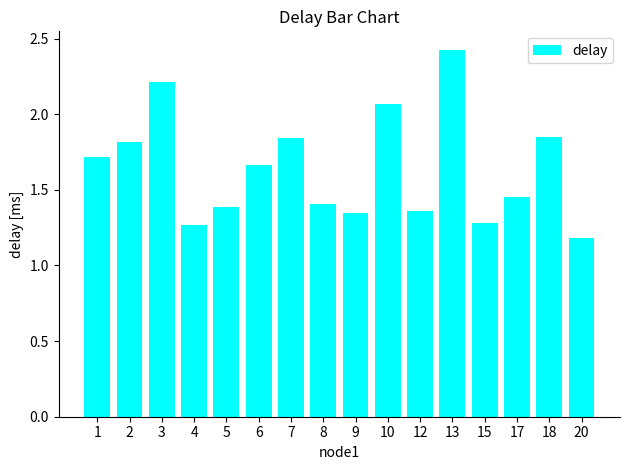

True or false: the data shows 1.4 at 5.

True